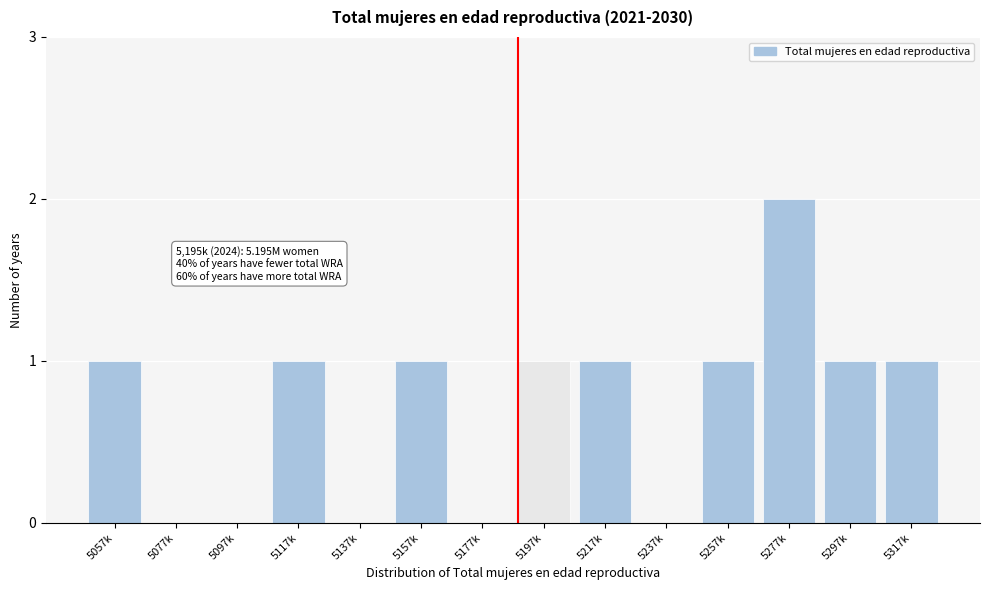

Reading left to right, what are all the values shown in this chart?

5057k=1	5077k=0	5097k=0	5117k=1	5137k=0	5157k=1	5177k=0	5197k=1	5217k=1	5237k=0	5257k=1	5277k=2	5297k=1	5317k=1